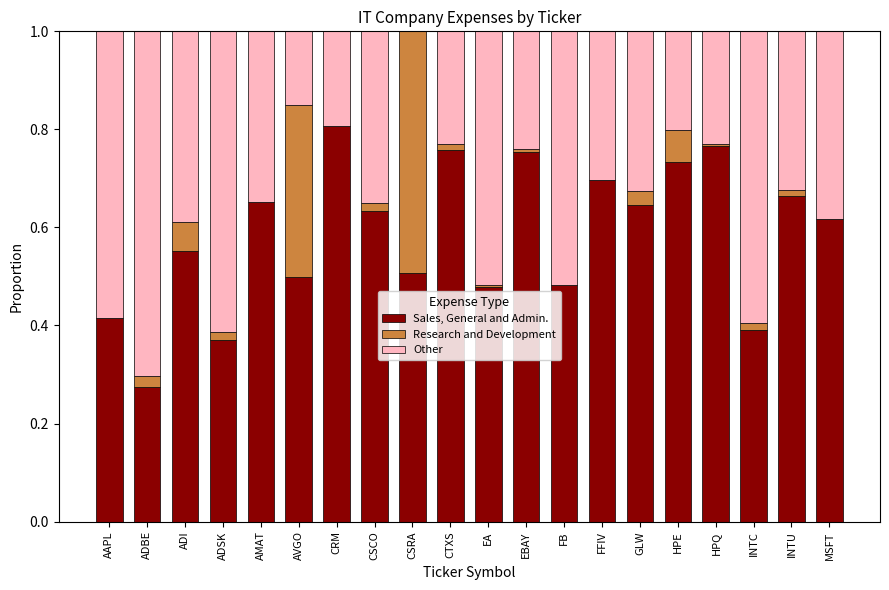

True or false: Sales, General and Admin. has a value of 0.9 at GLW.

False